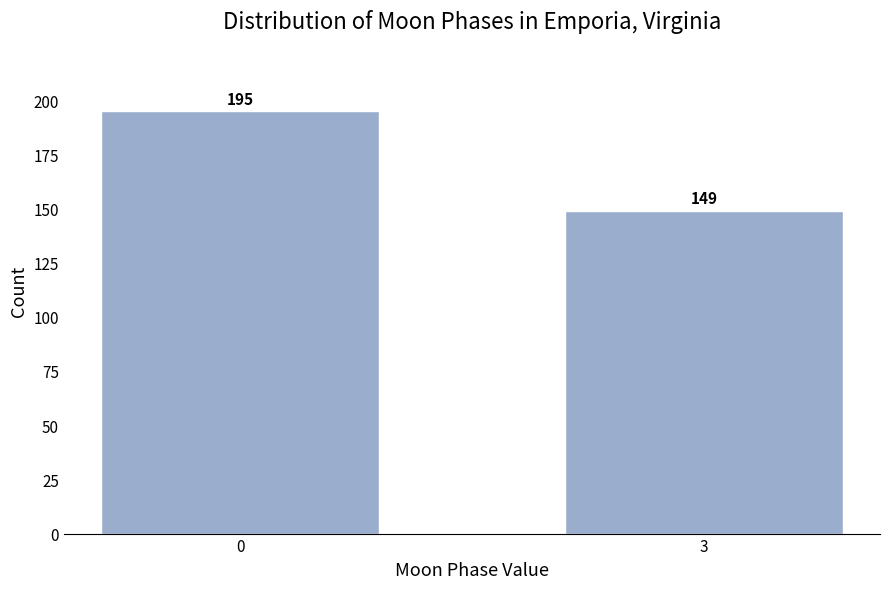

Reading left to right, extract all data points from this chart.

195	149